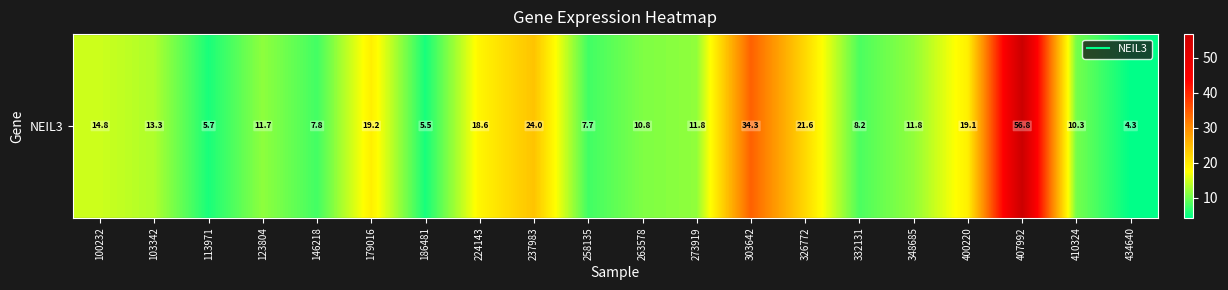

What is the difference between the maximum and minimum values?

52.5